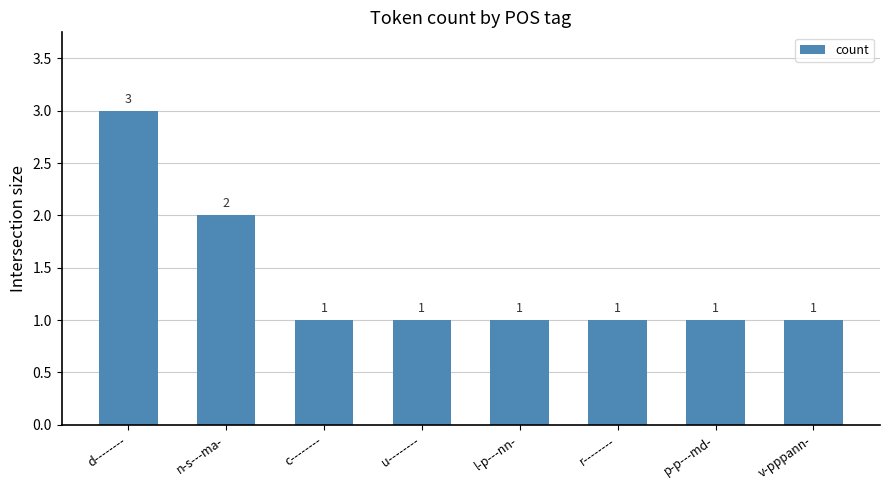

What is the sum of all values?

11